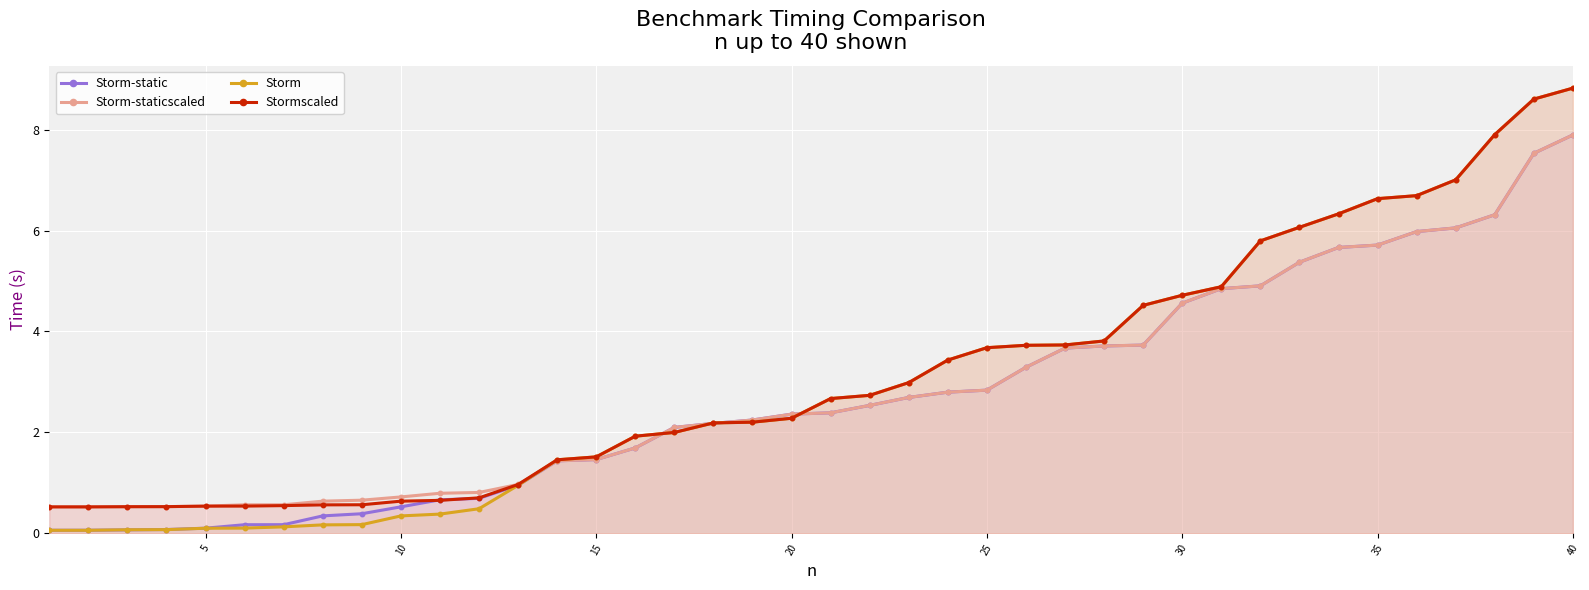

At which category is the sum across all series the highest?

40